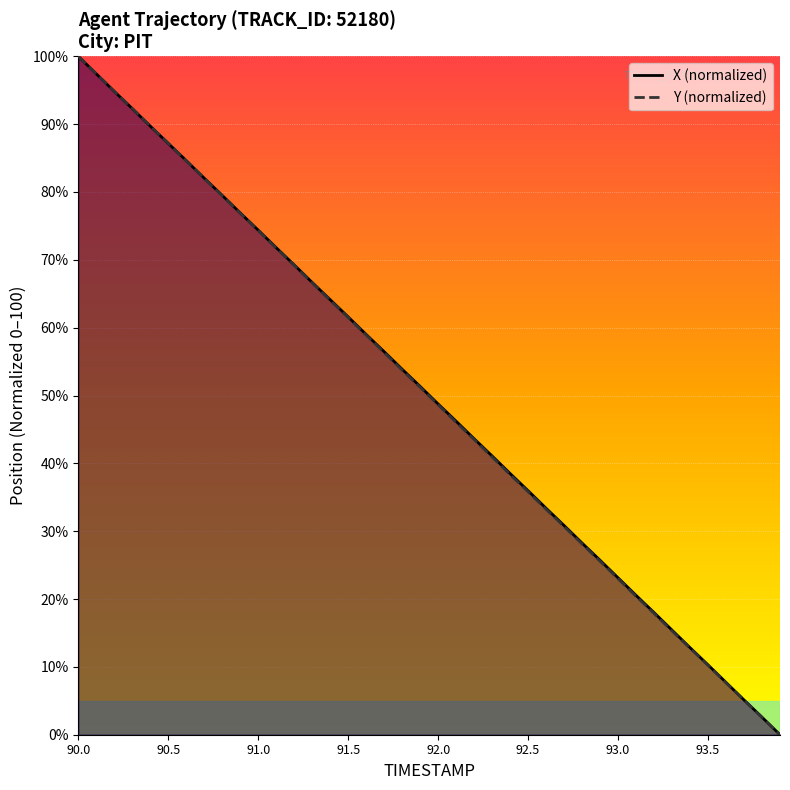

Which category has the highest value in the Y (normalized) series?

90.0